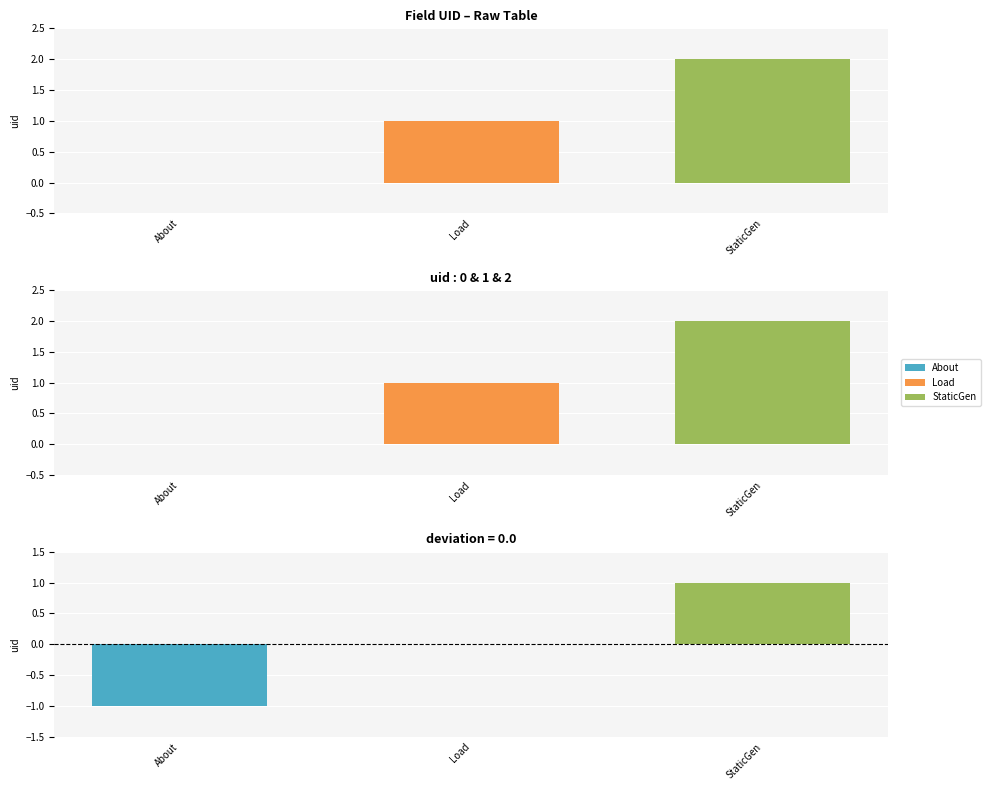

What is the maximum value shown in the chart?

2